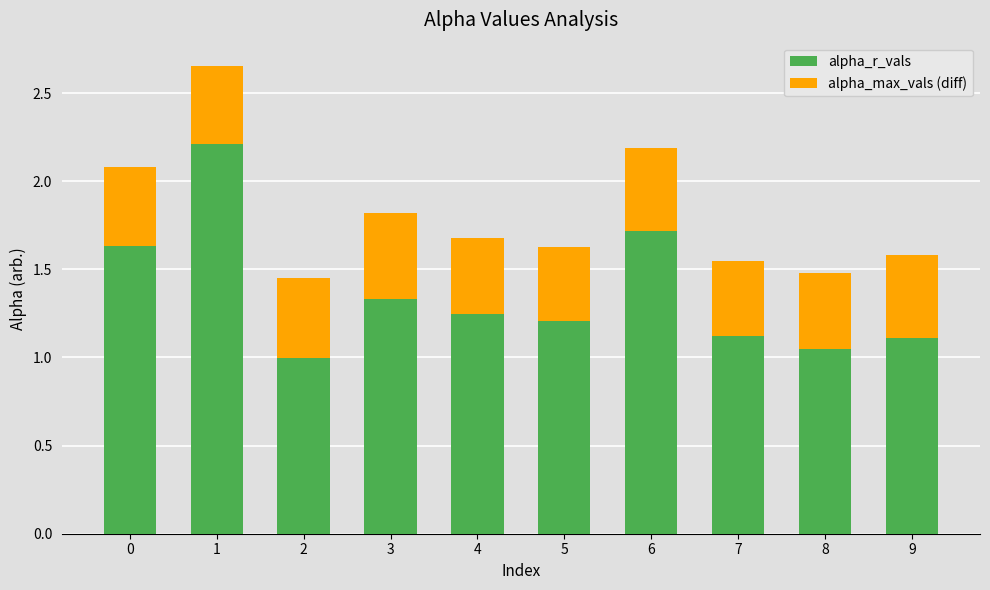

What is the highest value of the alpha_r_vals series?

2.2